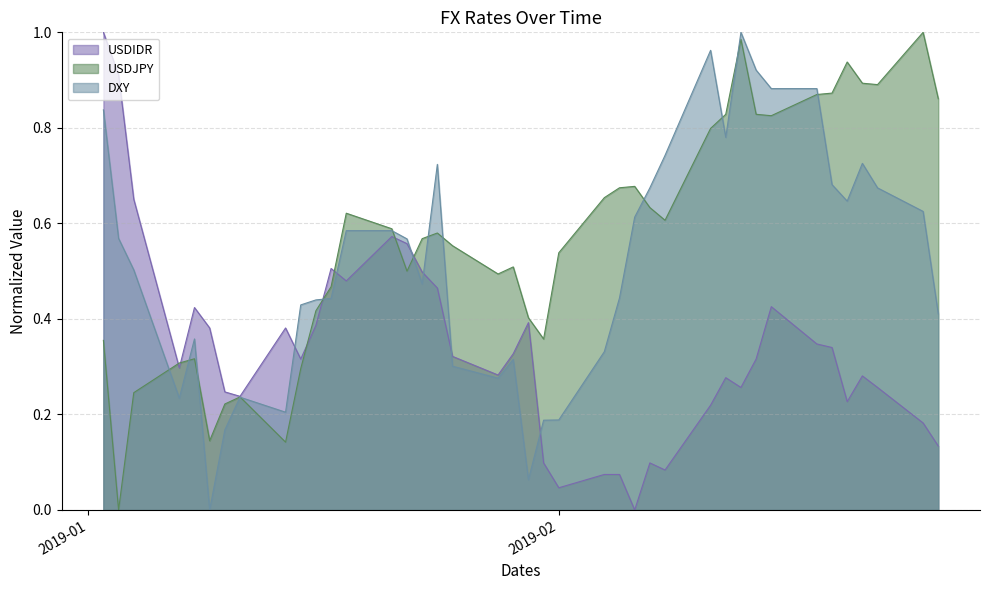

Rank the series by their average value, from highest to lowest.

USDJPY, DXY, USDIDR